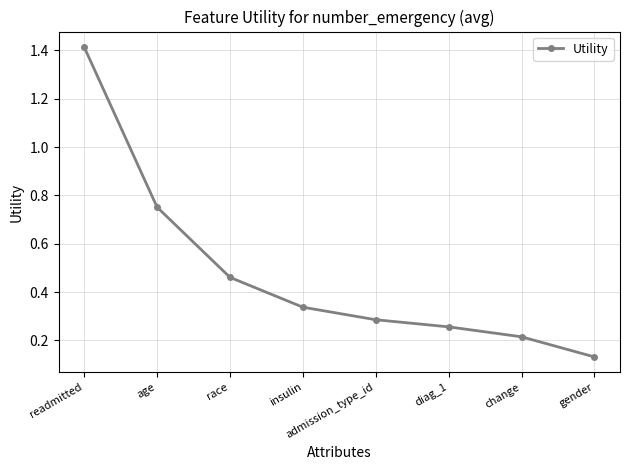

What position from the right is age?

7